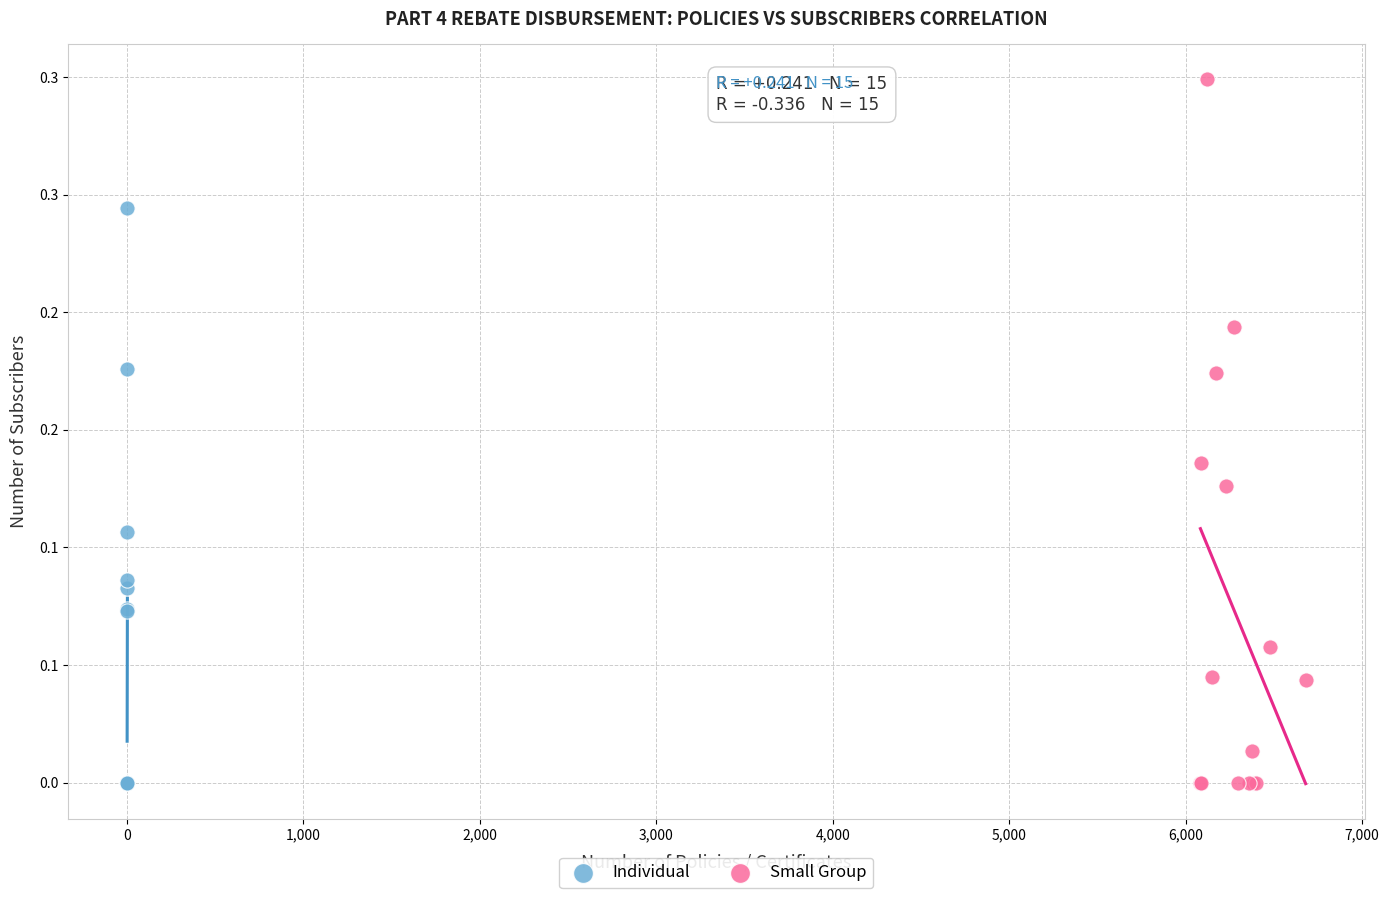

What are all the series names shown in the legend?

Individual, Small Group